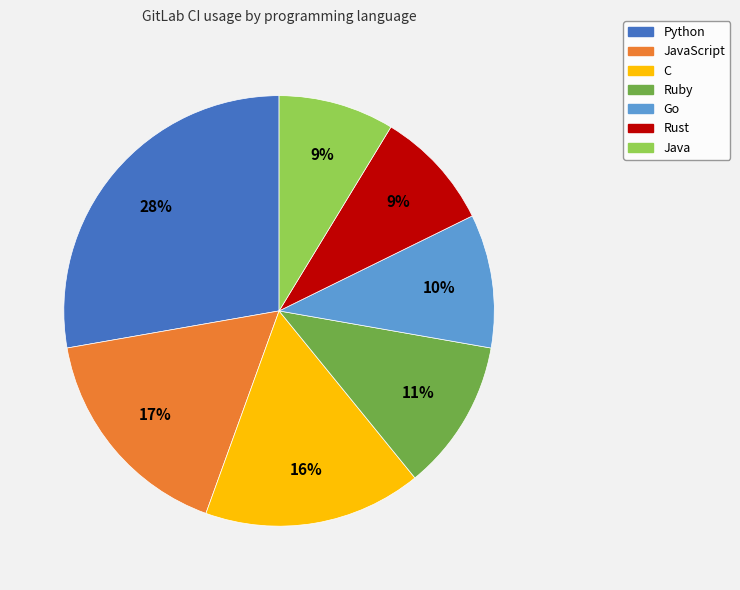

Does any single category account for the majority?

No